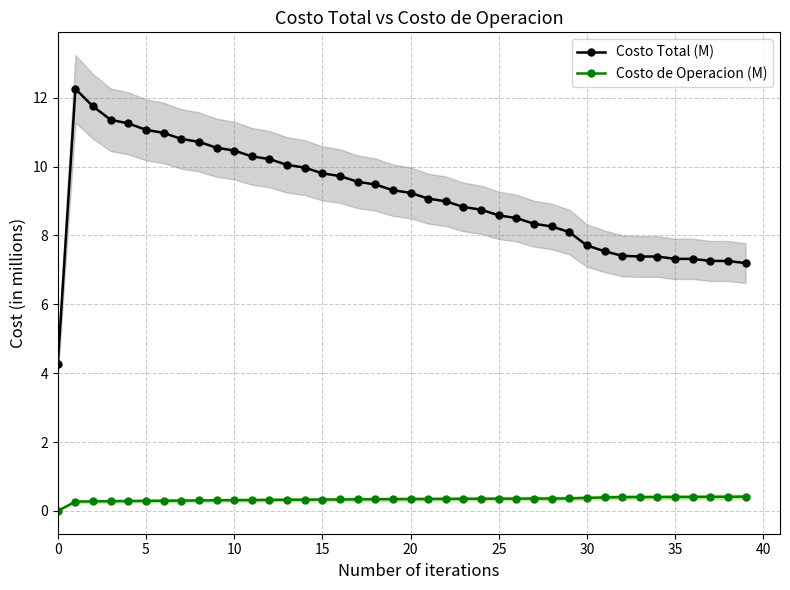

How many values in the Costo Total (M) series are below 9?

19